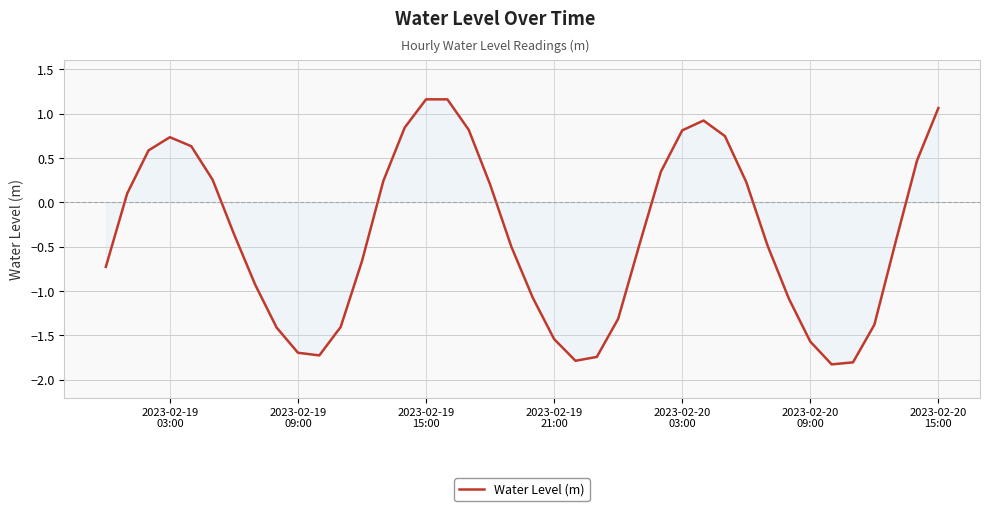

What is the difference between the maximum and minimum values?

3.0